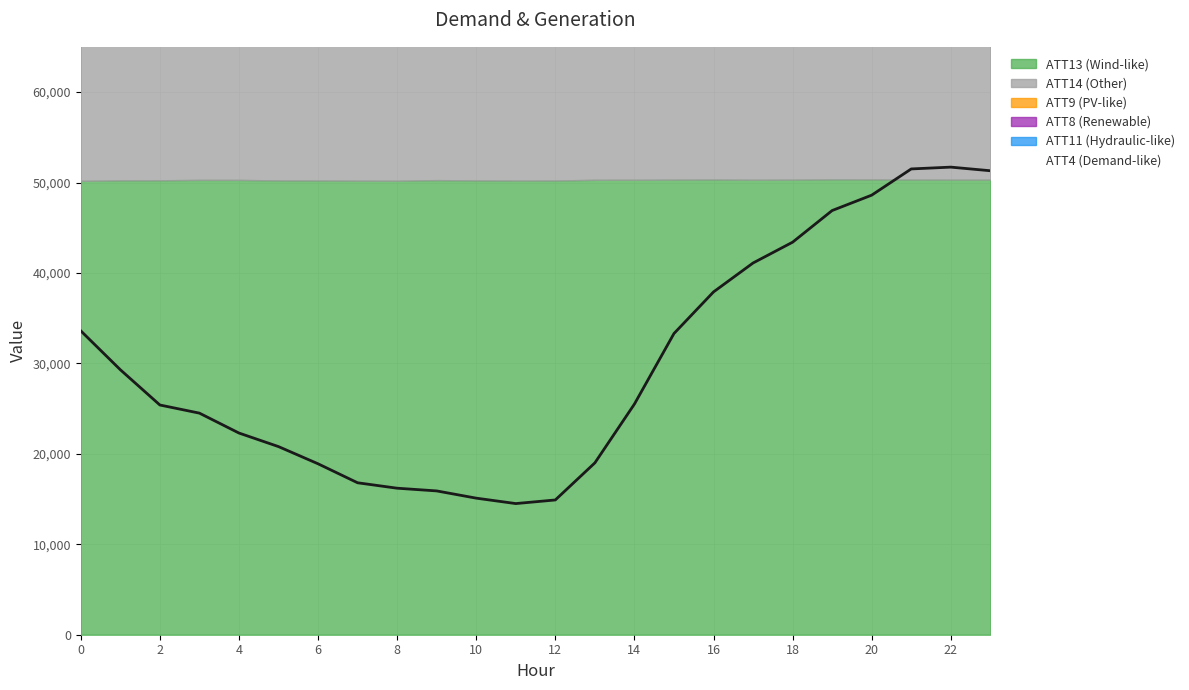

The value of ATT4 (Demand-like) at 0 is 19550. True or false?

False